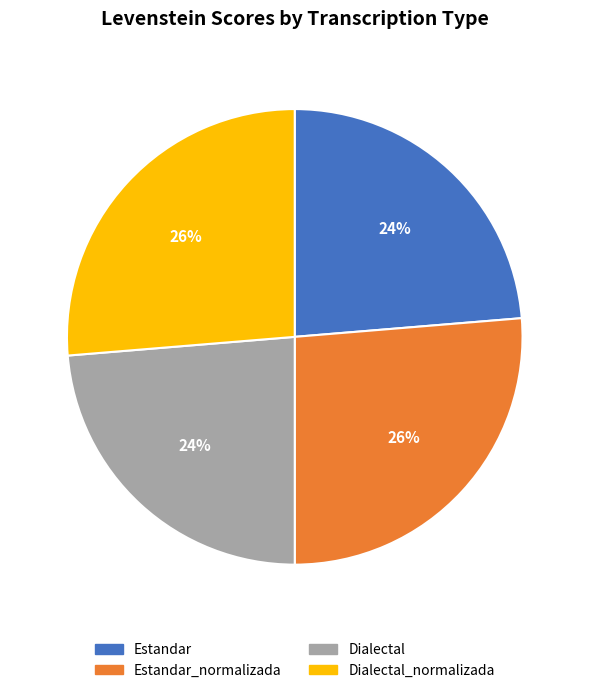

To the nearest percent, what is the average slice percentage?

25%